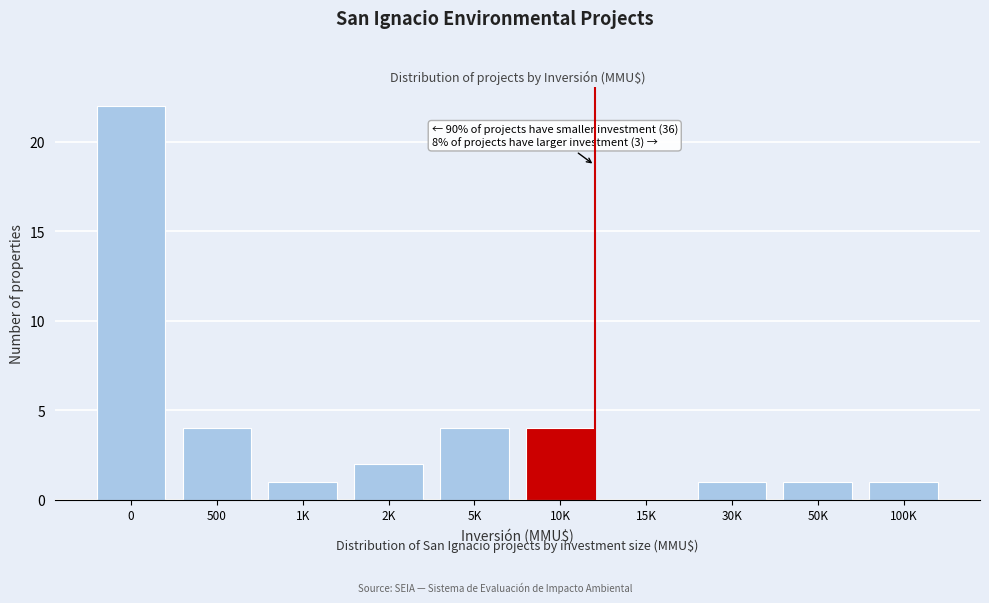

What is the sum of all values?

40